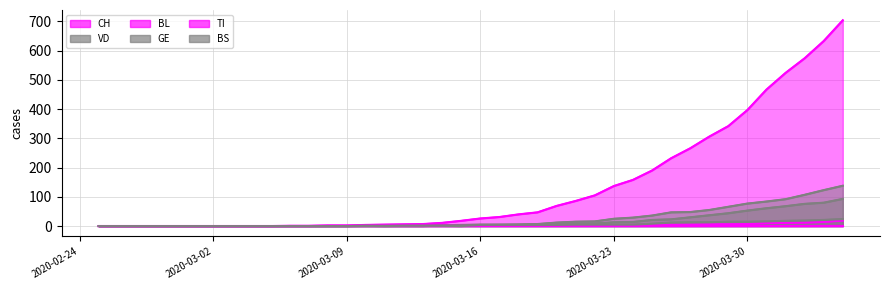

What is the label of the 19th point from the left?

2020-03-14